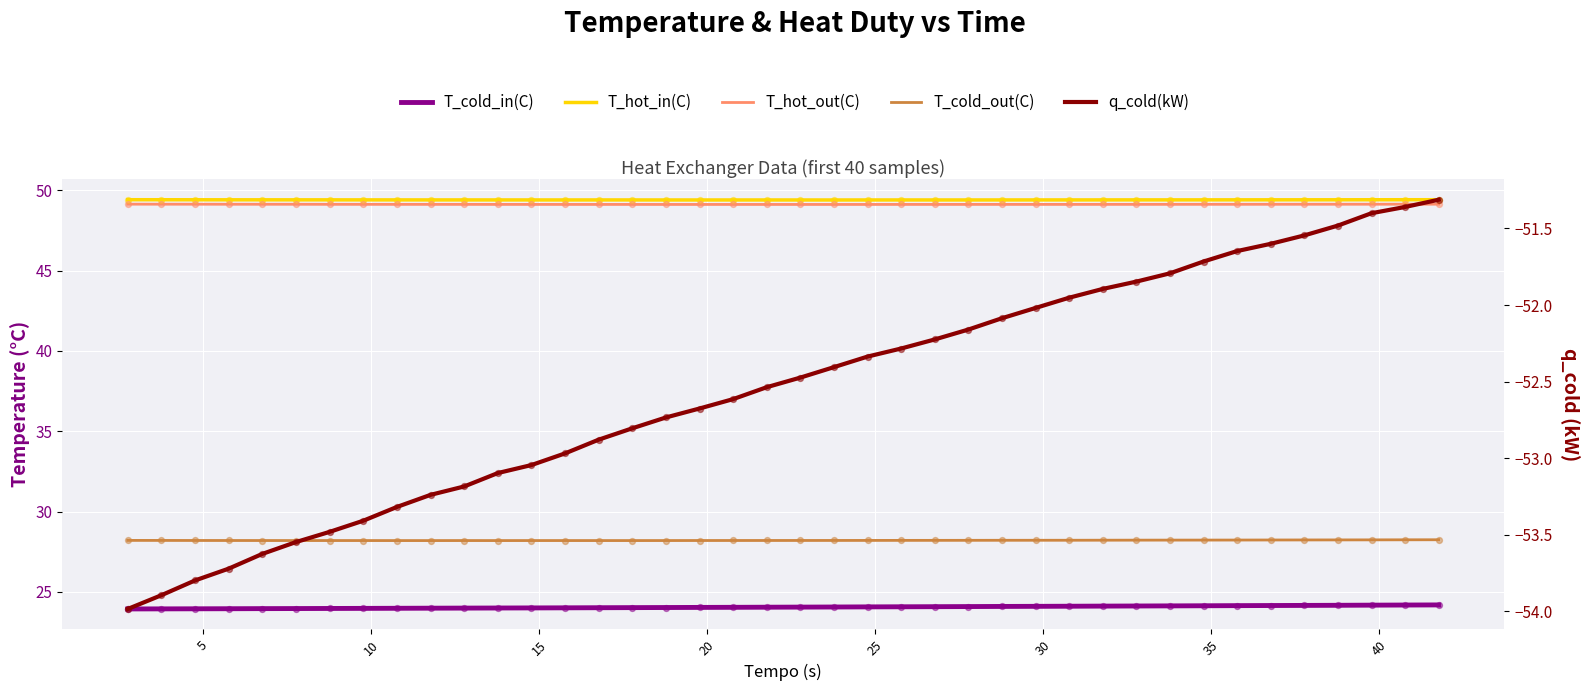

At how many categories does at least one series exceed 44?

40